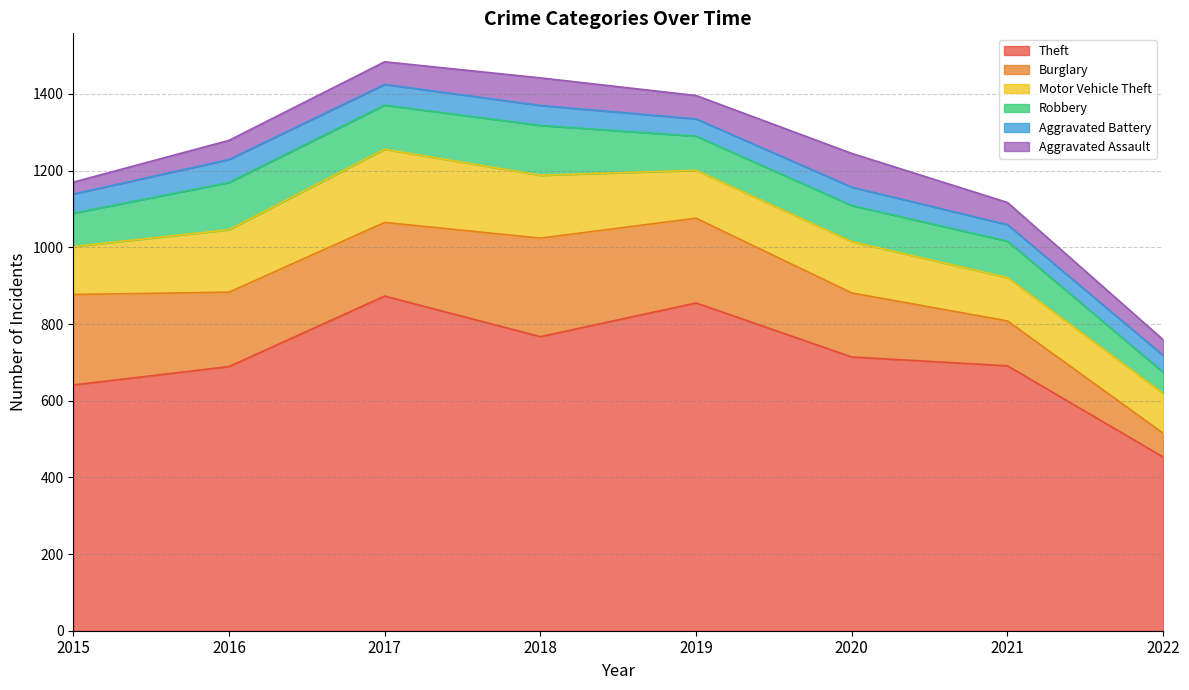

What is the total value across all series at 2016?

1279